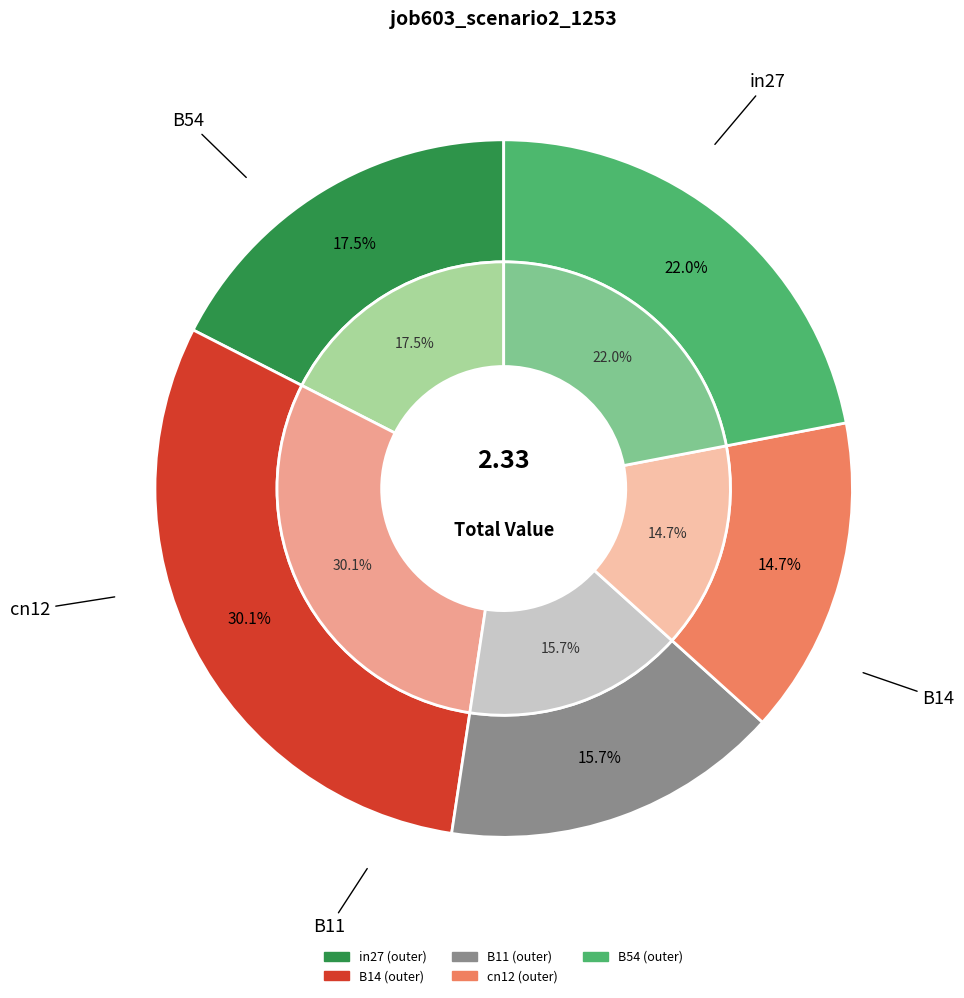

To the nearest percent, what portion does in27 represent?

17%